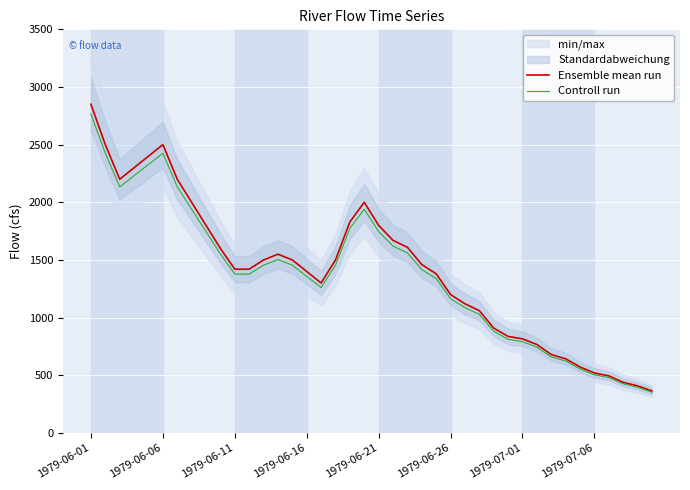

Which category has the highest value in the Controll run series?

1979-06-01